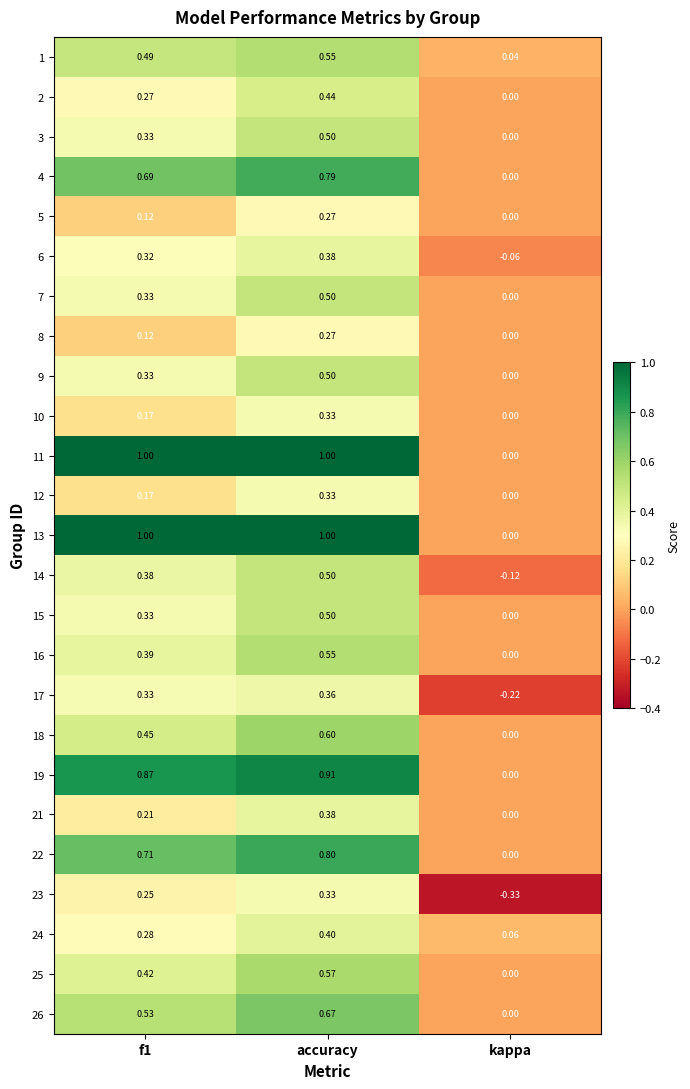

What is the total value across all series at accuracy?

13.4